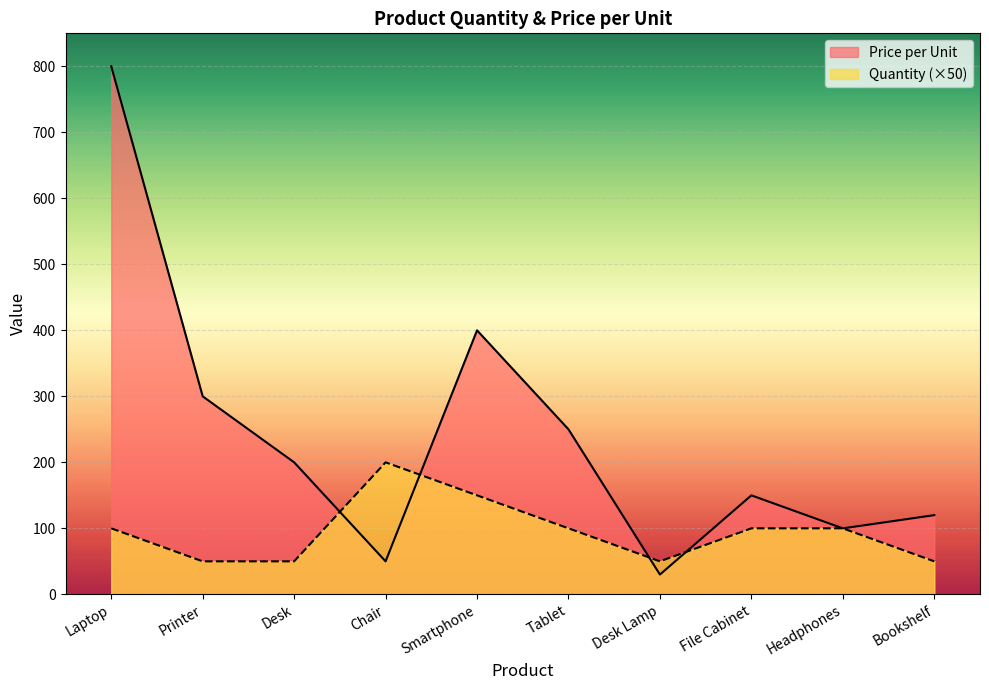

Does the chart display data point markers on the line(s)?

No